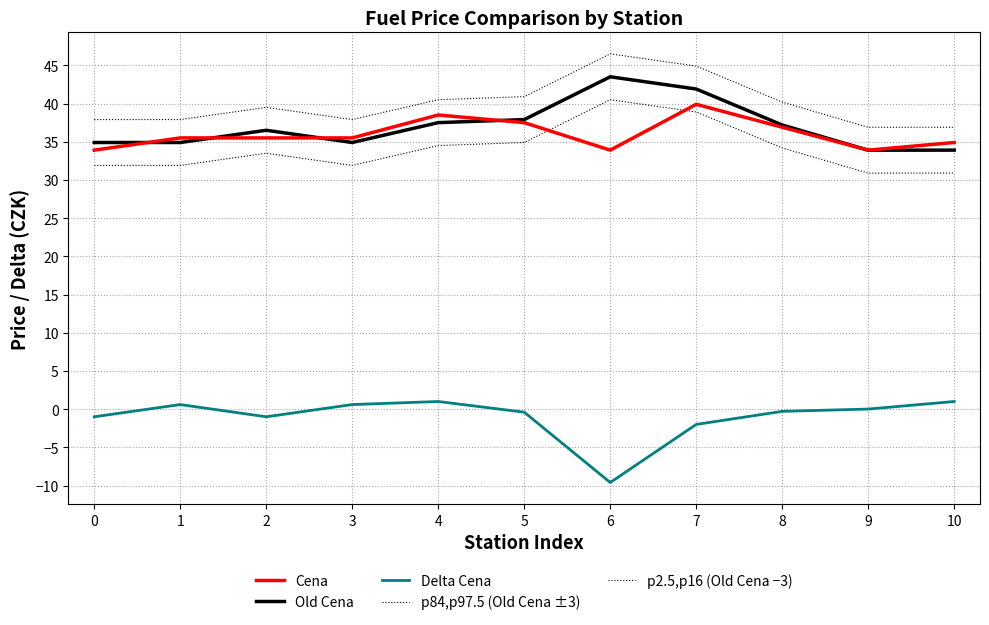

Where does the Old Cena series first go above 36?

2